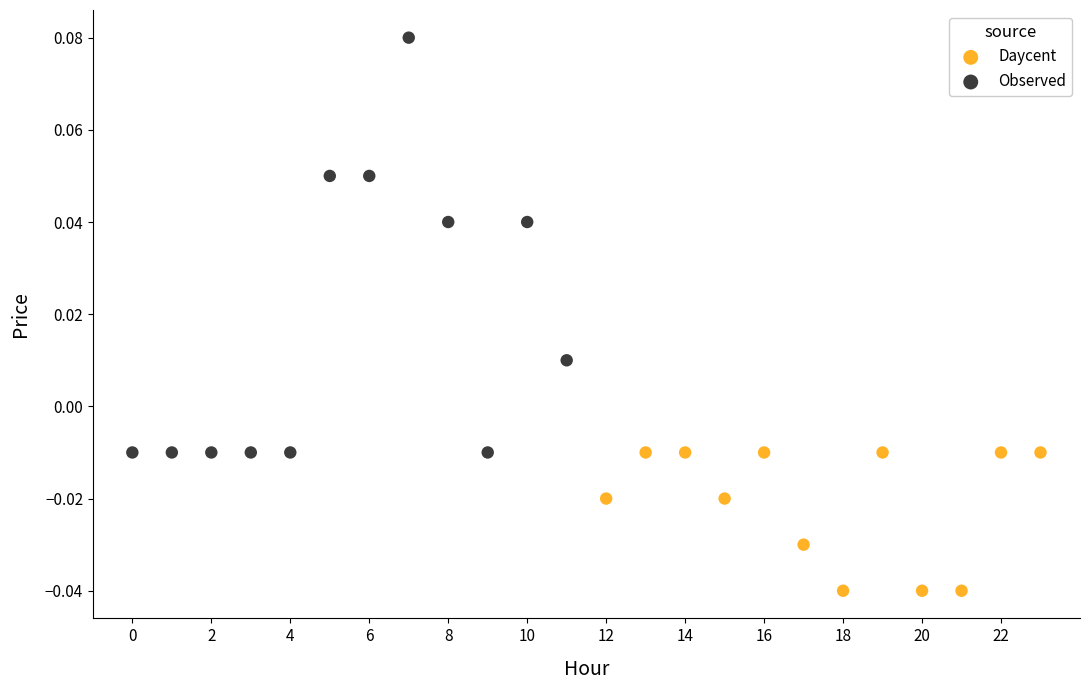

Which series reaches the minimum Y coordinate?

Daycent